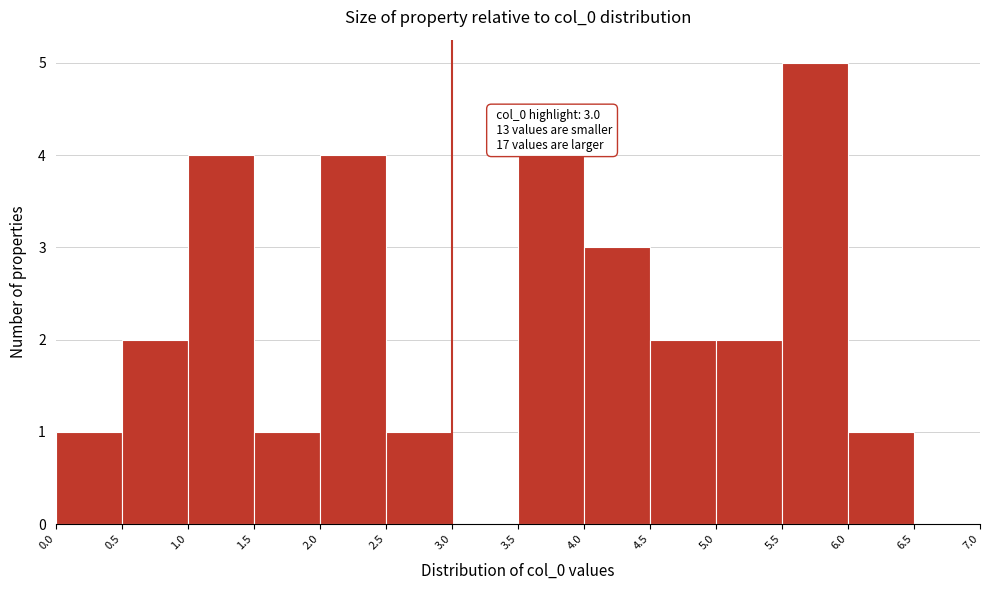

Which range on the x-axis has the tallest bar?

5.5 to 6.0